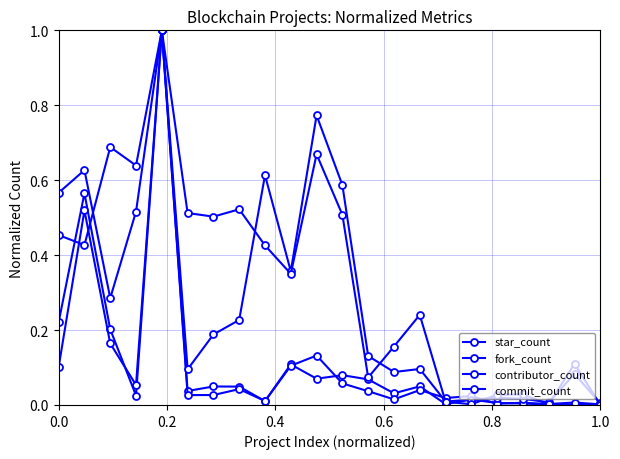

Does the chart have visible grid lines?

Yes